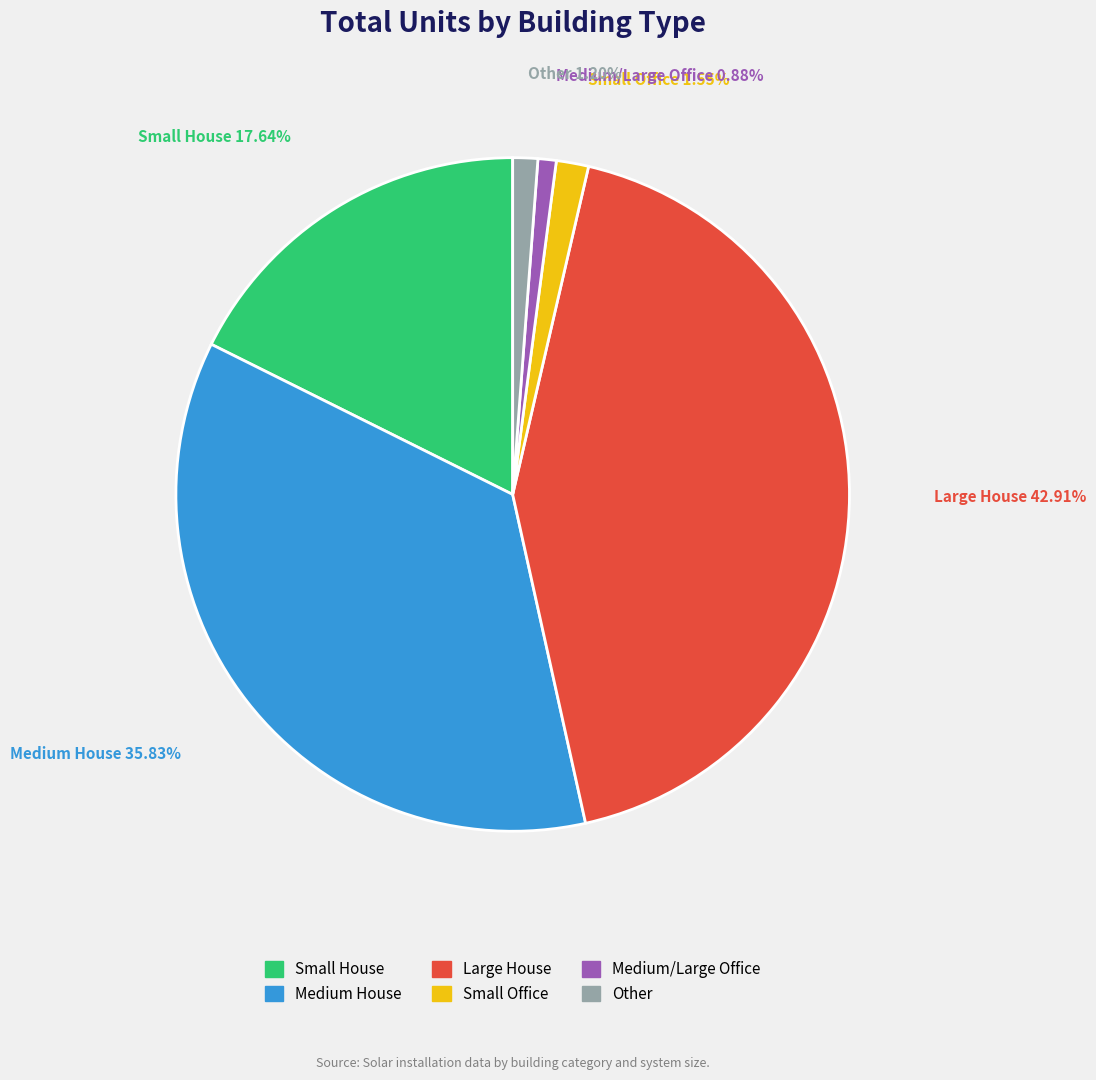

How many slices are in this pie chart?

6